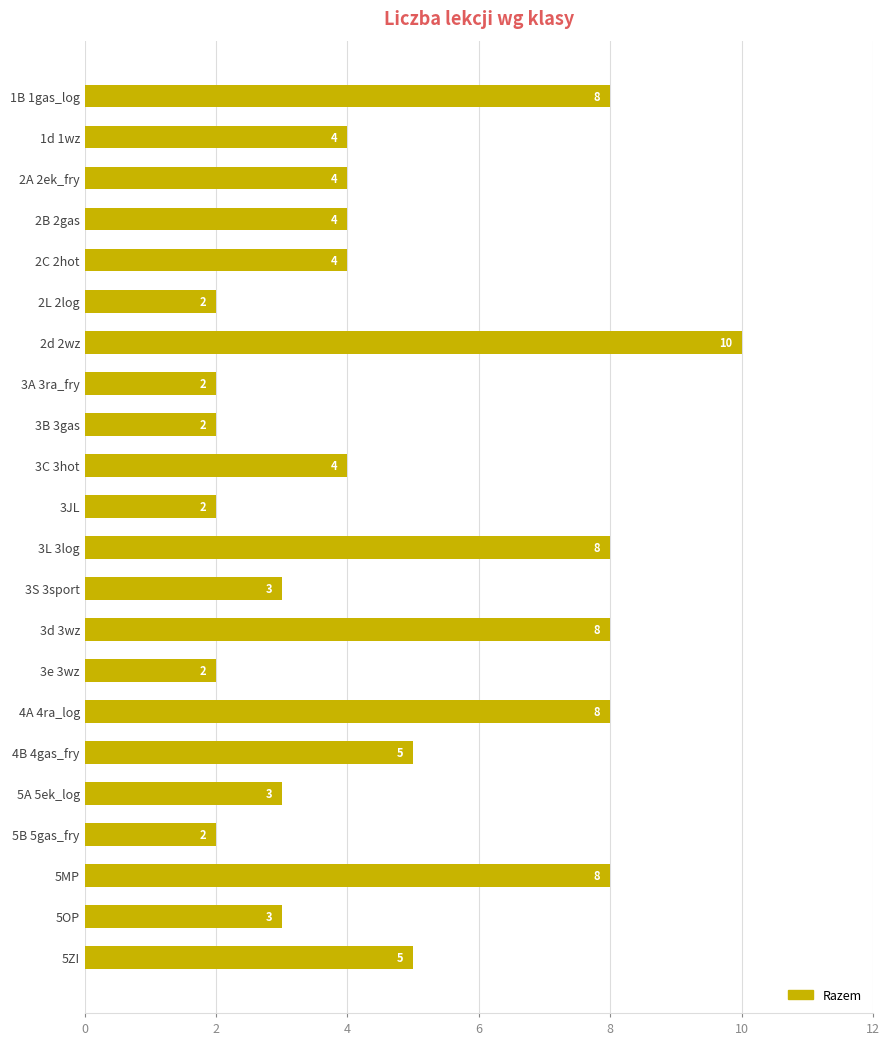

Approximately how many times larger is the value at 3S 3sport compared to 4A 4ra_log?

0.4